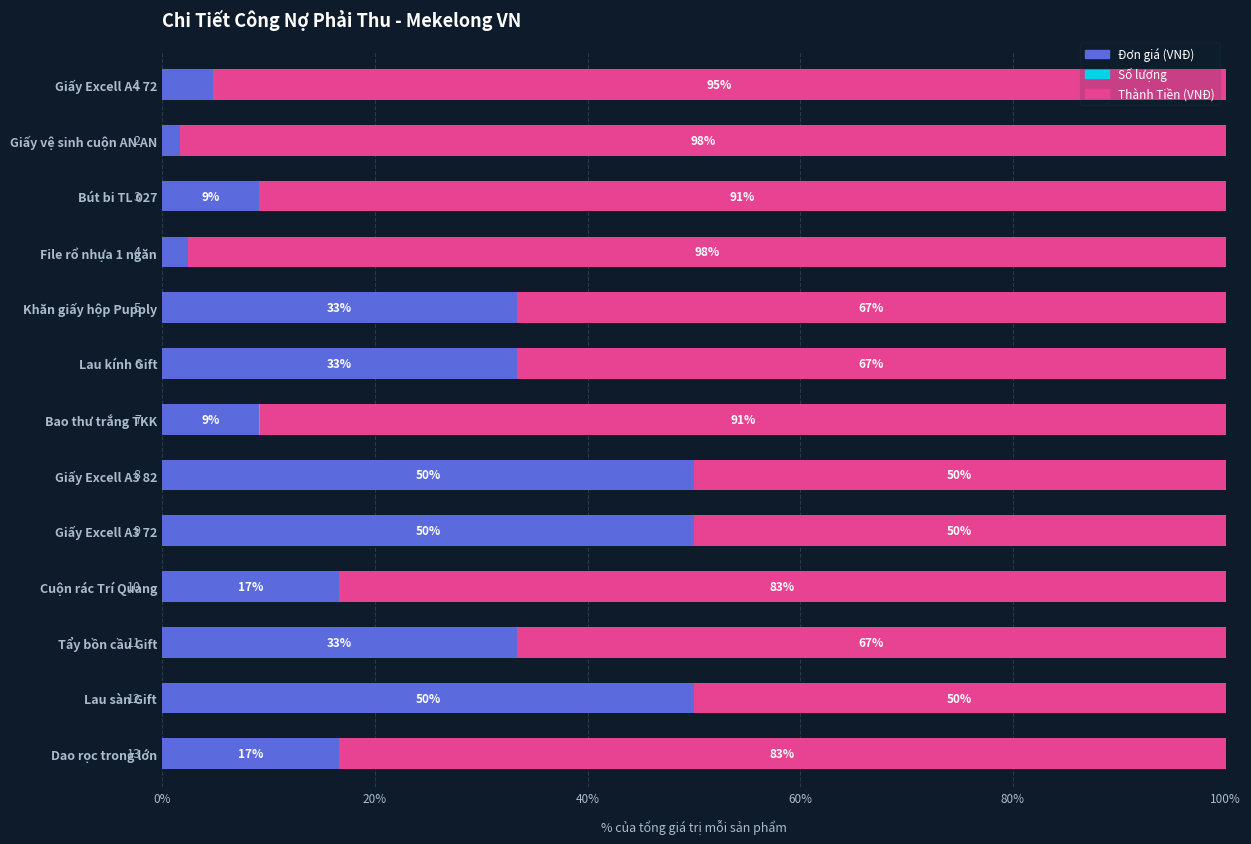

How many bars are there in total?

39